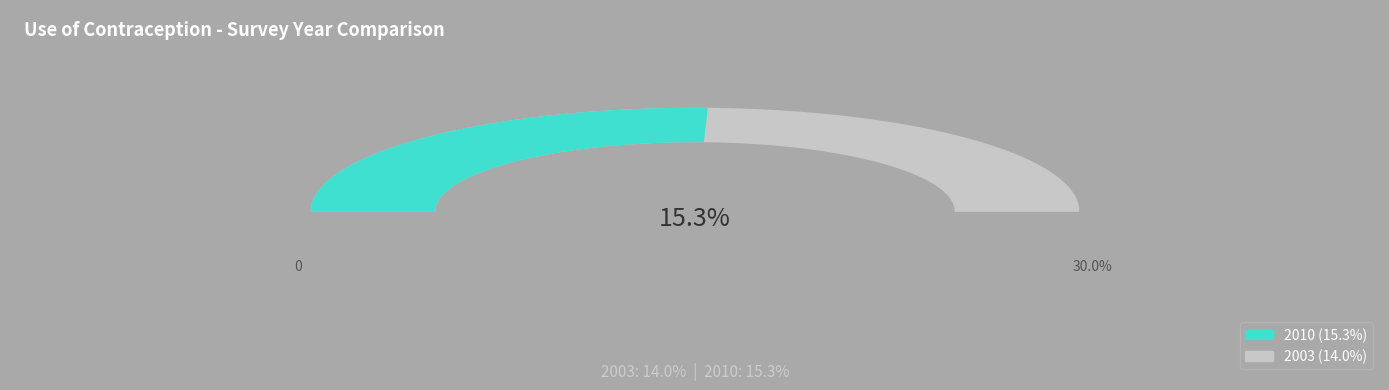

Count the number of slices in the pie.

2